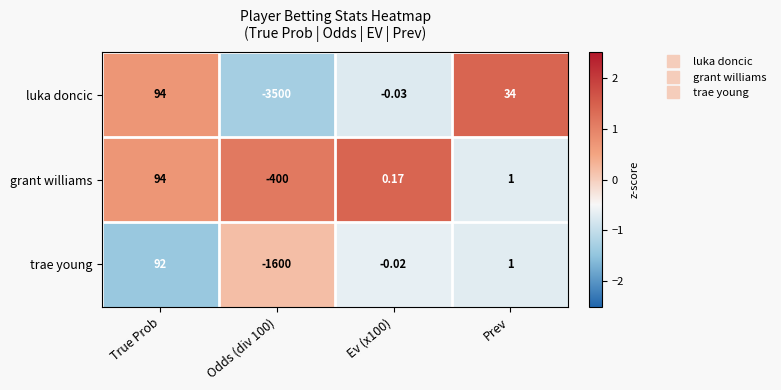

Where does the trae young series first go above 1?

True Prob